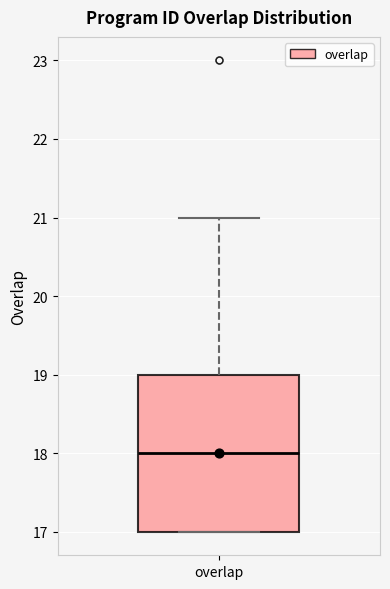

Read this box plot against the y-axis: the position of the median line, the range covered by the box, and the ends of both whiskers. The values are not printed on the chart, so give them approximately, as read against the axis.

median 18, box 17 to 19, whiskers 17 to 21